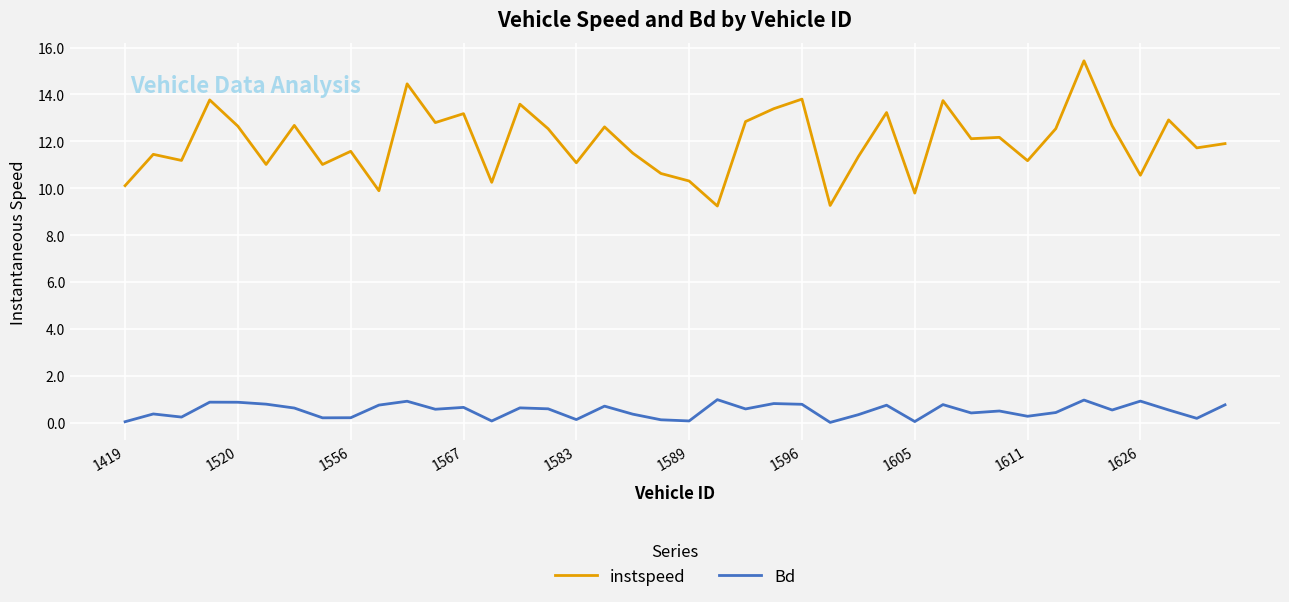

Rank the series by their average value, from highest to lowest.

instspeed, Bd